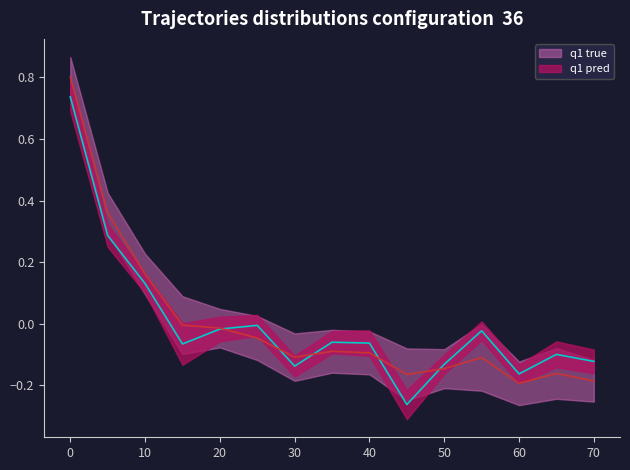

The q1 pred series shows -0.0 at 30. True or false?

False